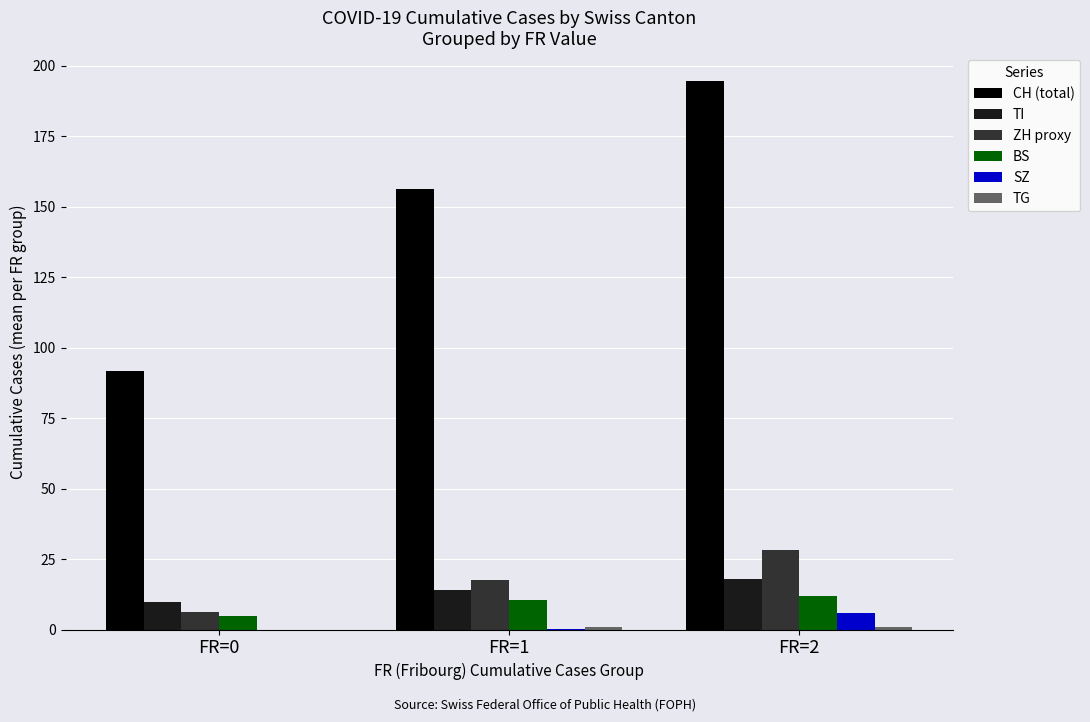

The value of ZH proxy at FR=2 is 46.4. True or false?

False